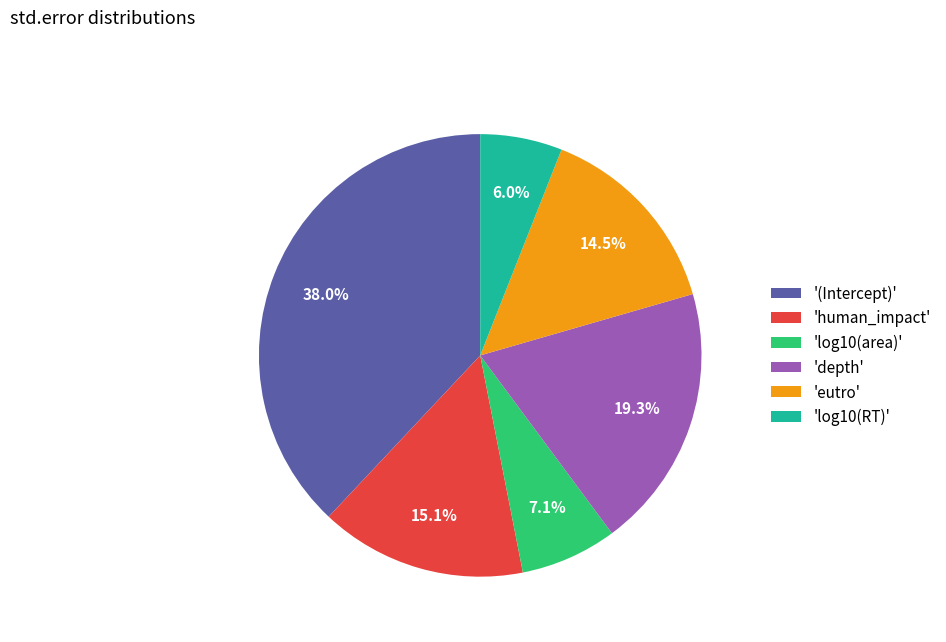

To the nearest percent, what is the difference between the largest and smallest slice percentages?

32%